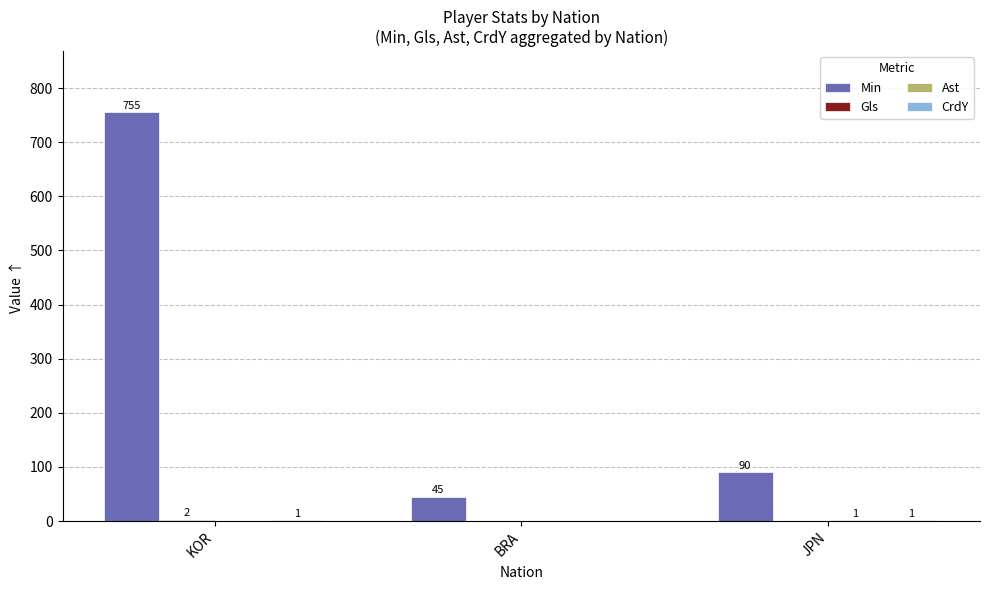

What is the sum of all Min values?

890